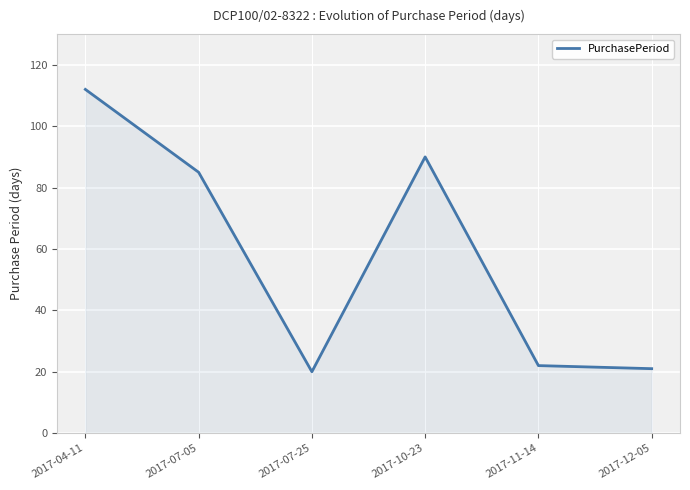

What is the smallest value displayed?

20